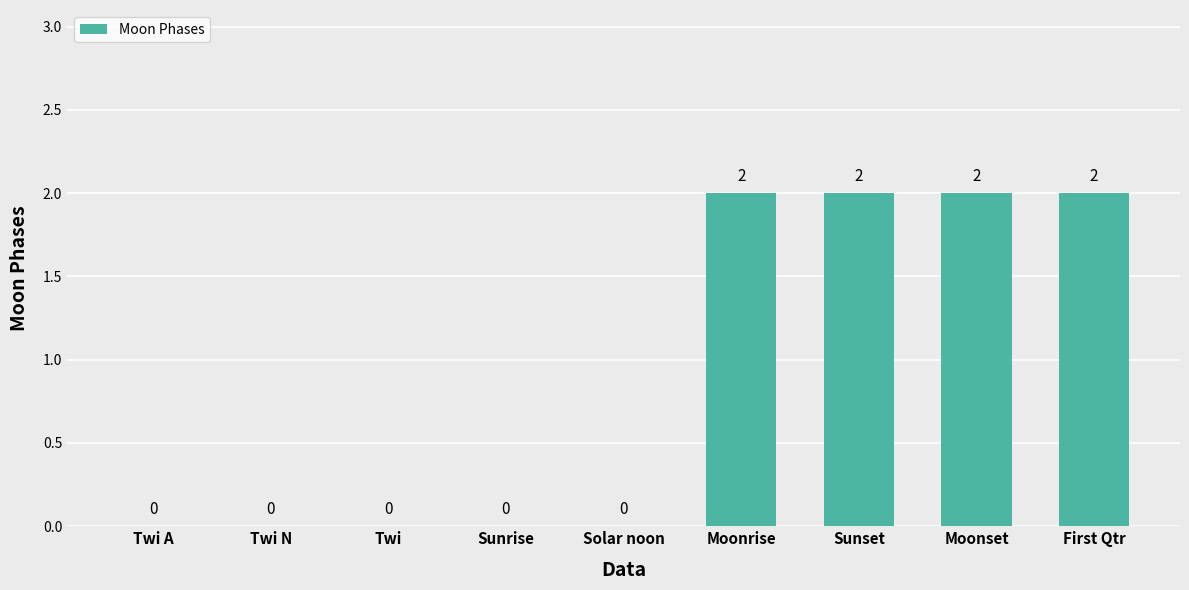

Is it true that the value at Solar noon is 0?

True